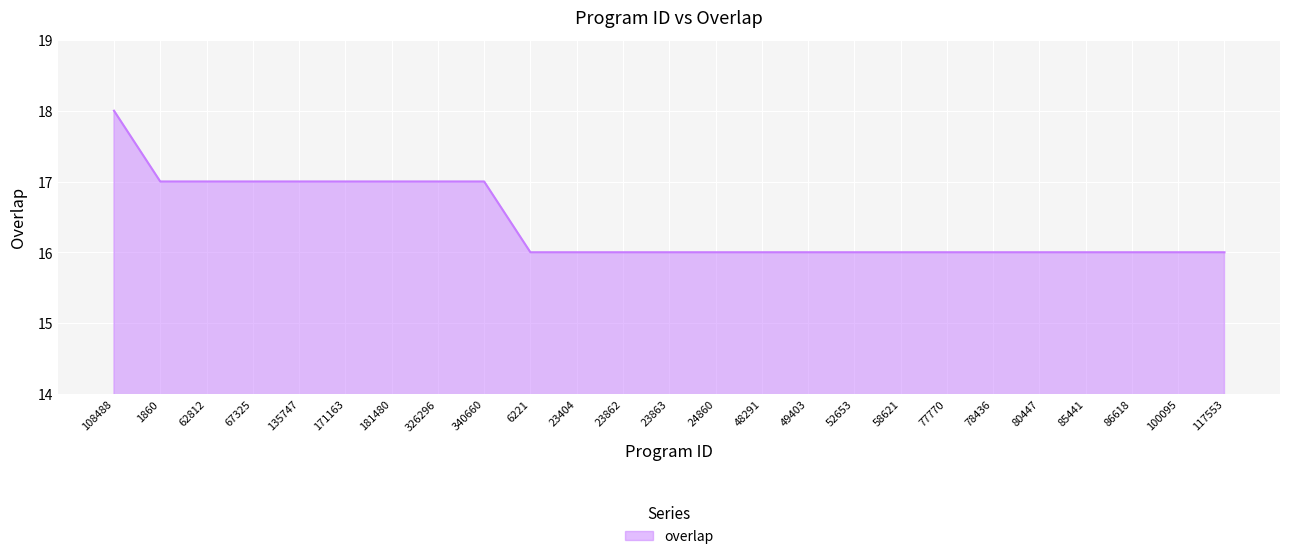

The value at 326296 is 4. True or false?

False